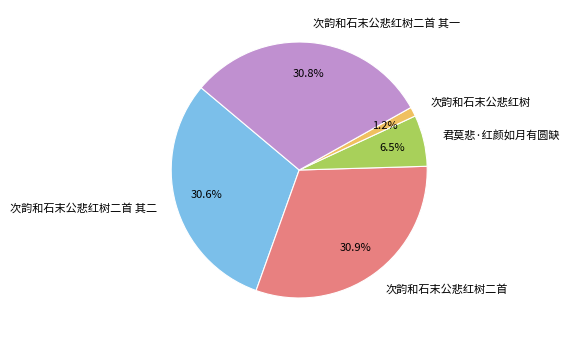

Which slice is the smallest?

次韵和石末公悲红树